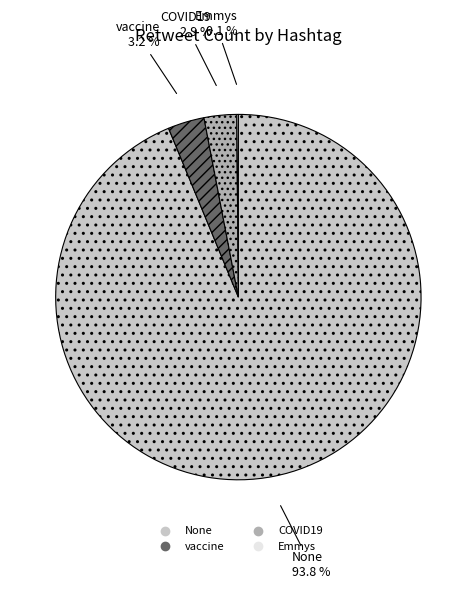

Is there any slice that represents more than half of the pie?

Yes